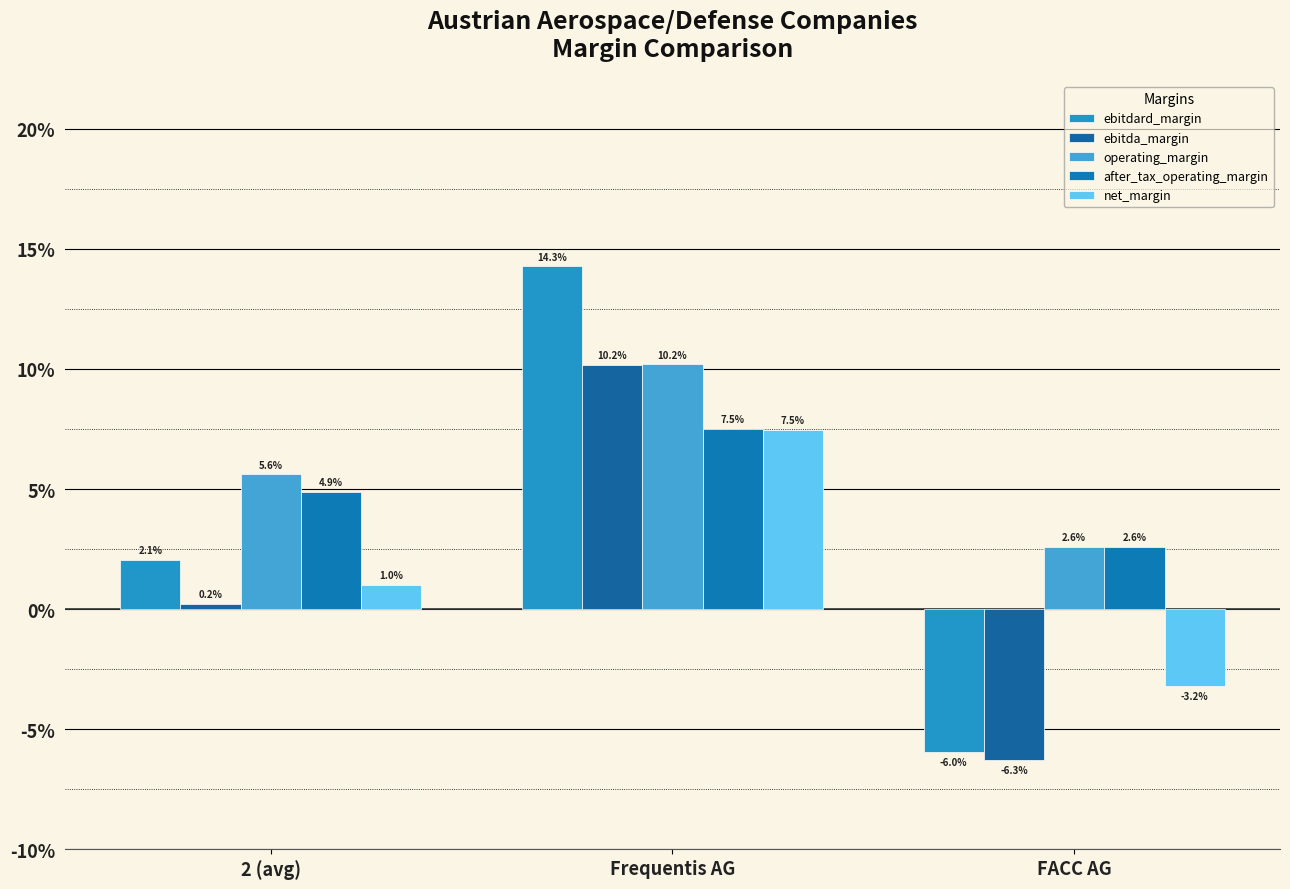

Reading left to right, transcribe all the data shown in this chart.

ebitdard_margin: 0.0	0.1	-0.1
ebitda_margin: 0.0	0.1	-0.1
operating_margin: 0.1	0.1	0.0
after_tax_operating_margin: 0.0	0.1	0.0
net_margin: 0.0	0.1	-0.0